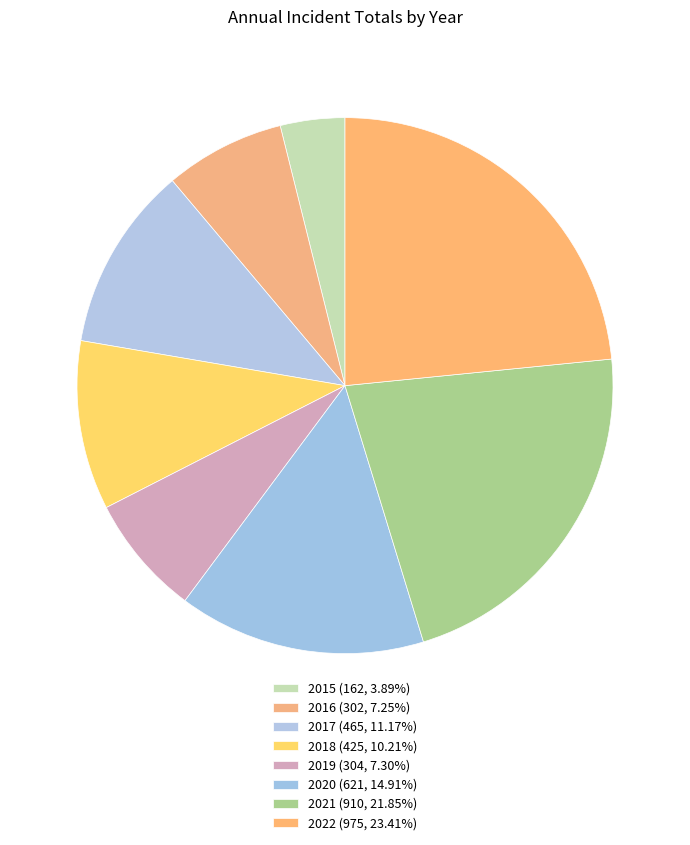

To the nearest percent, what is the average slice percentage?

12%